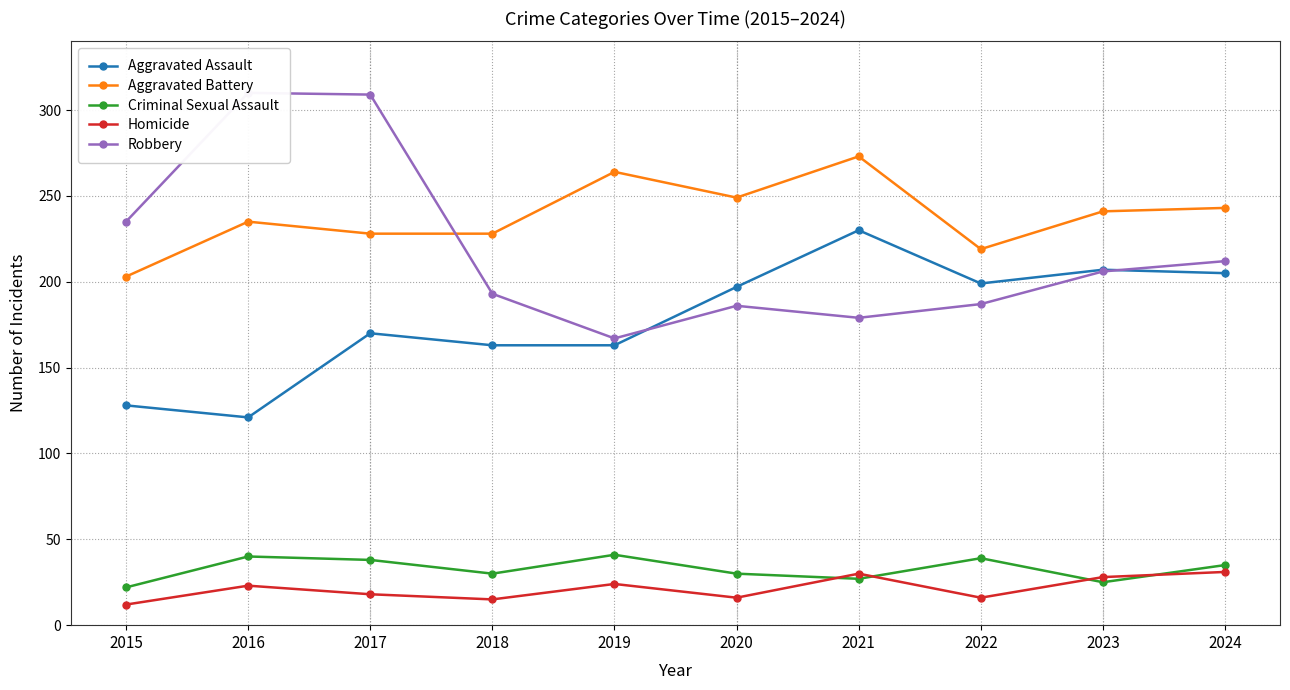

True or false: Criminal Sexual Assault and Aggravated Battery cross at least once.

False